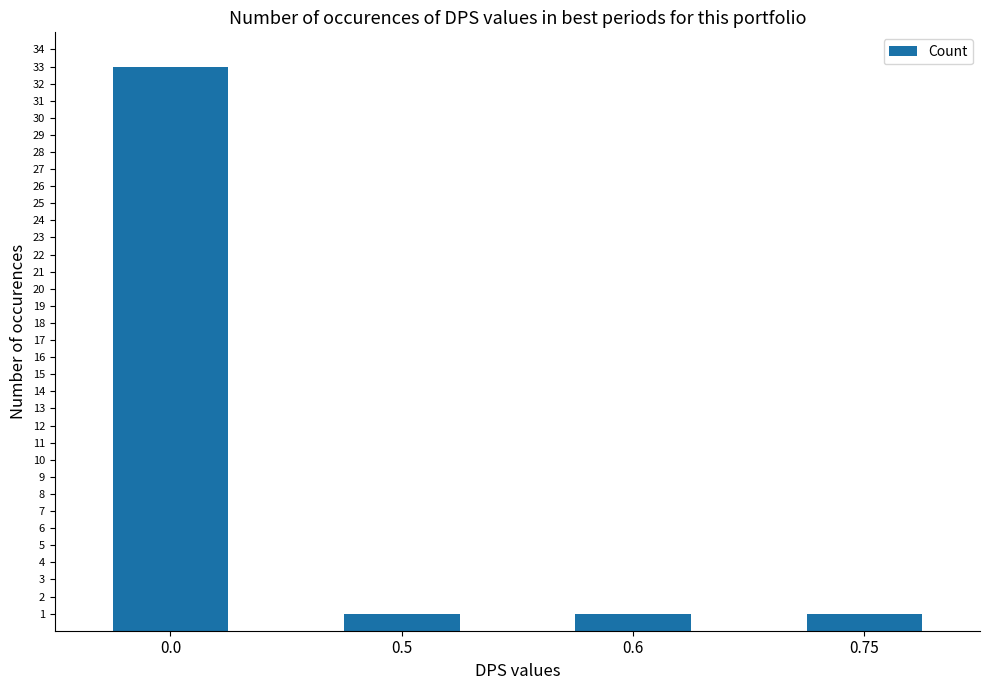

How many bars are there in total?

4